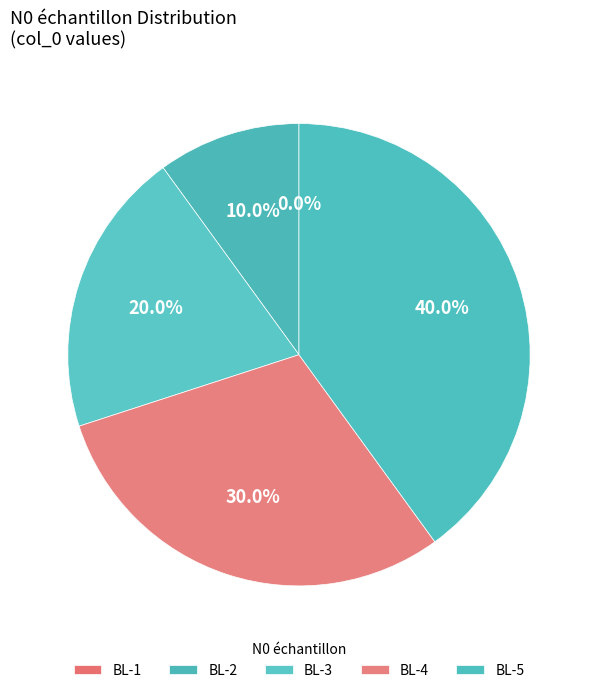

Which category has the smallest portion of the pie?

BL-1